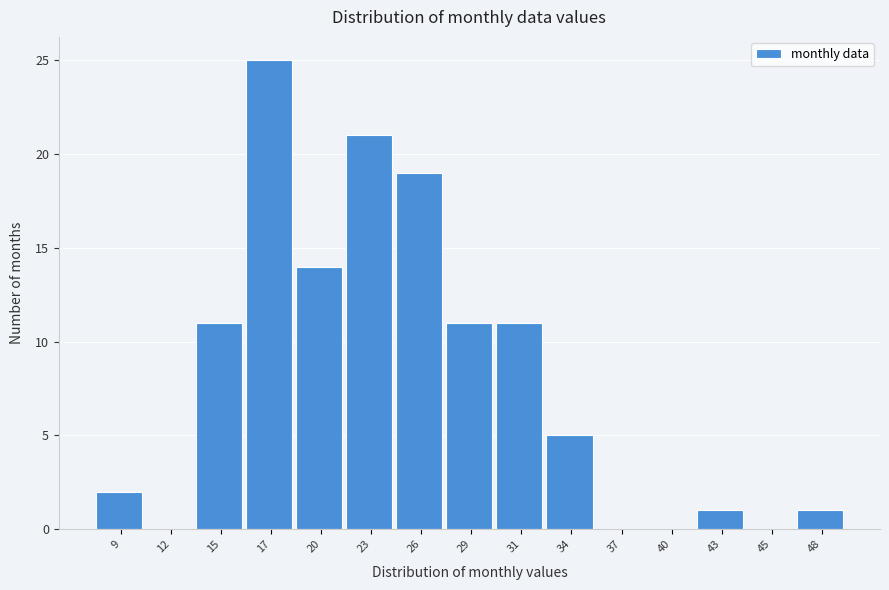

Reading left to right, transcribe all the data shown in this chart.

9=2	12=0	15=11	17=25	20=14	23=21	26=19	29=11	31=11	34=5	37=0	40=0	43=1	45=0	48=1